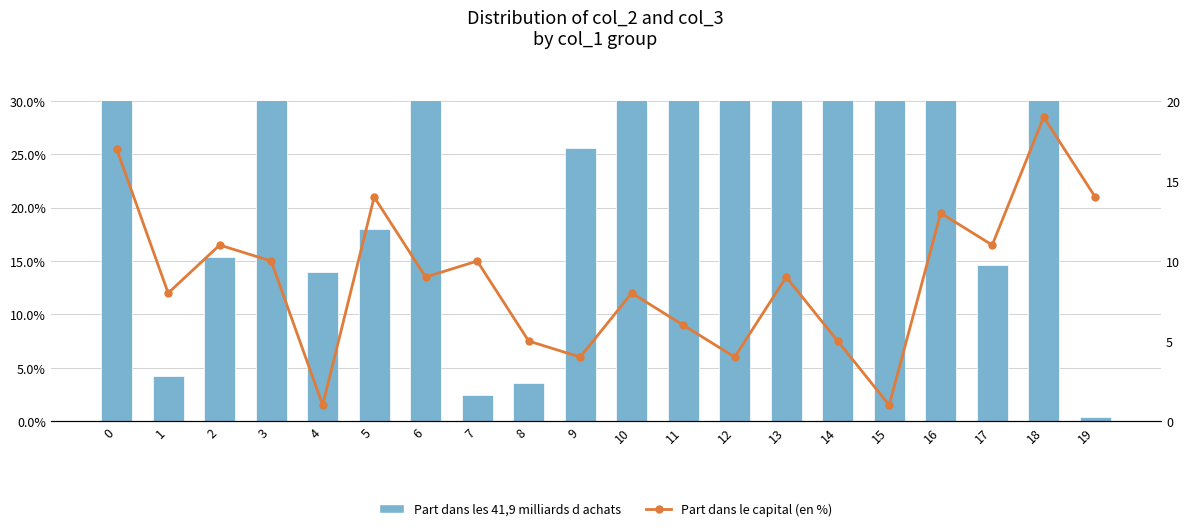

Does the chart contain any negative values?

No